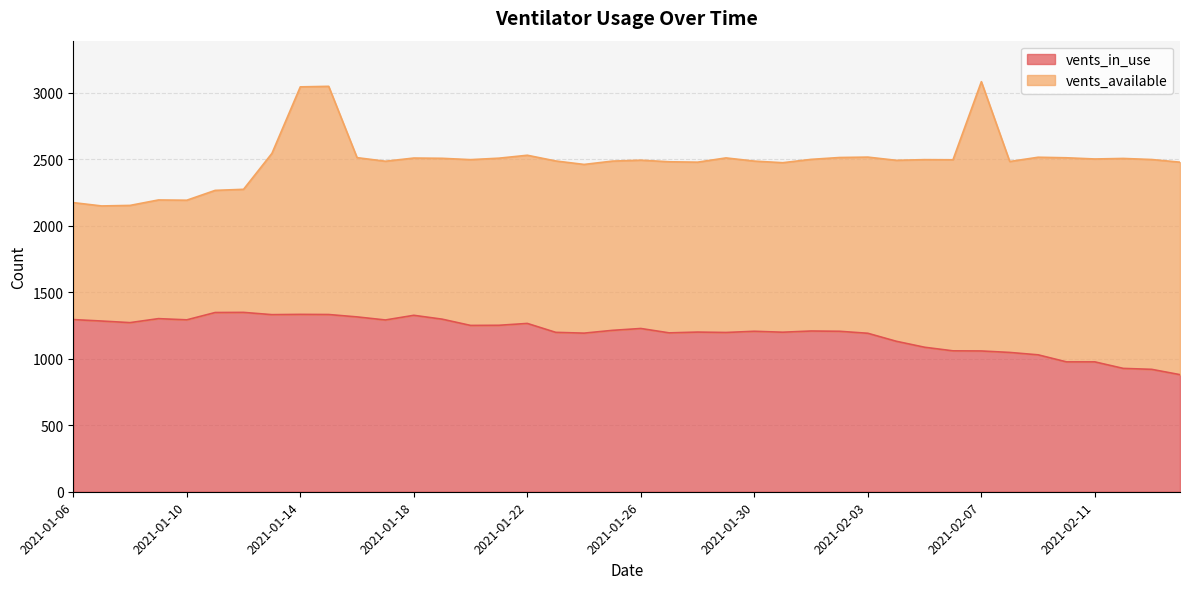

Is it true that vents_in_use equals 1198 at 2021-01-23?

True